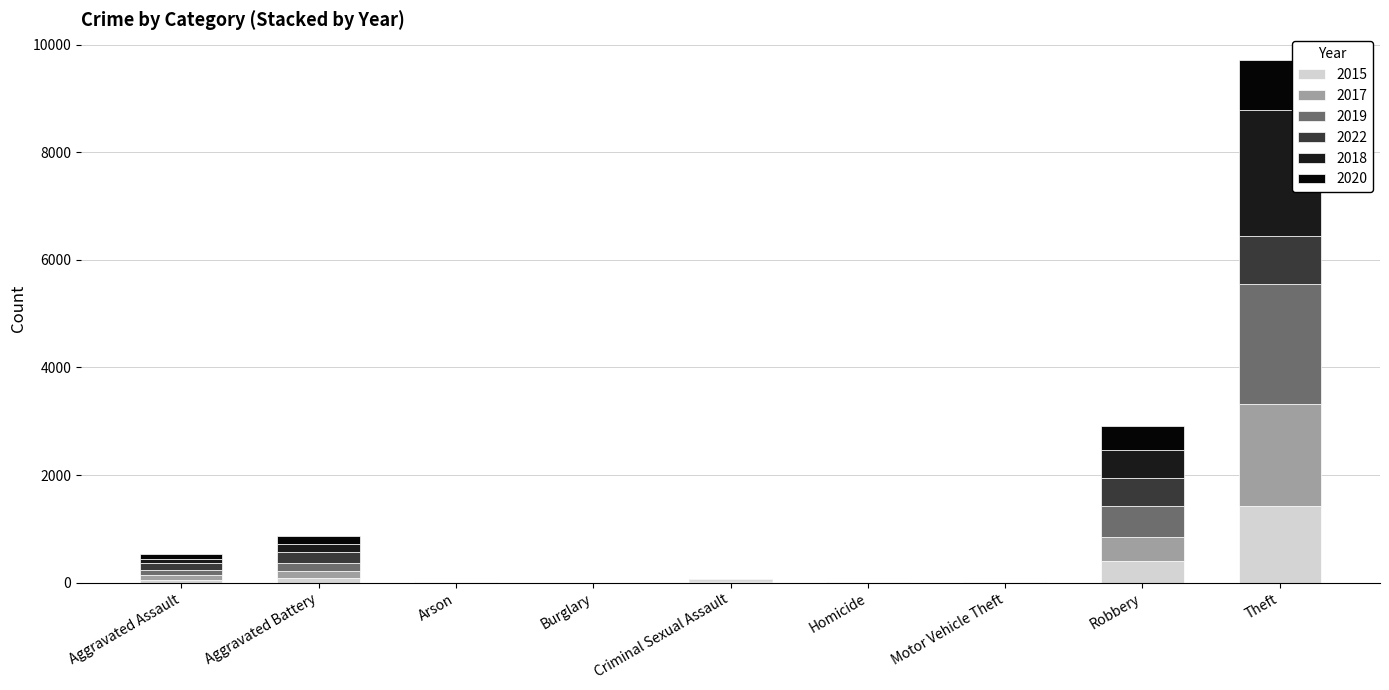

Is it true that 2022 equals 2 at Homicide?

False